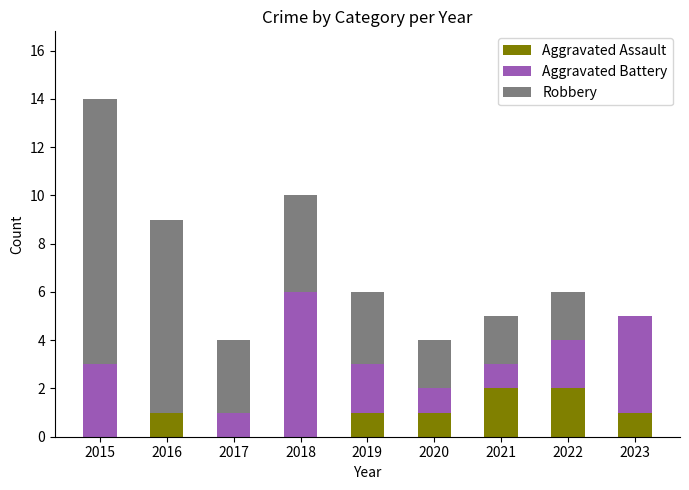

What is the total value across all series at 2015?

14